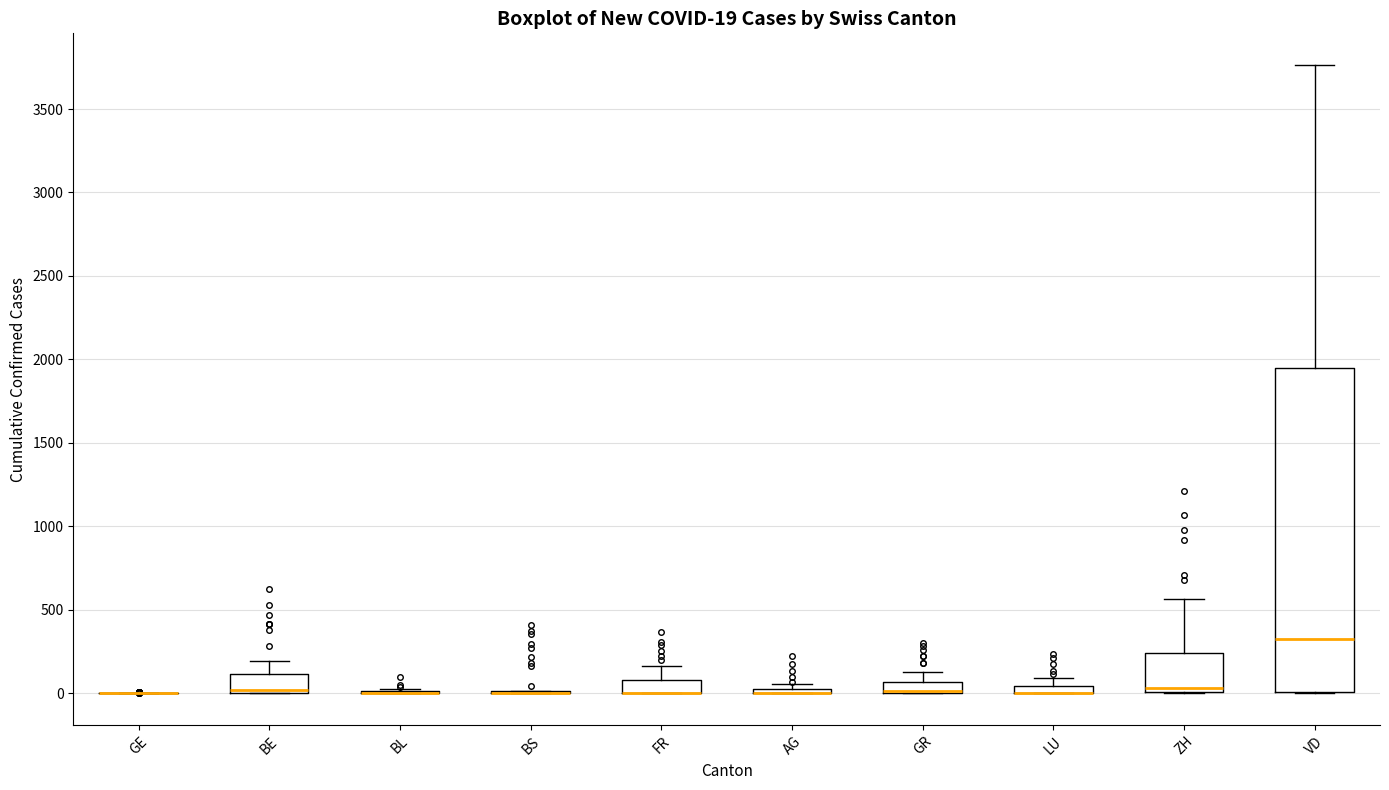

Comparing the boxes themselves (not the whiskers), which one is the tallest?

VD